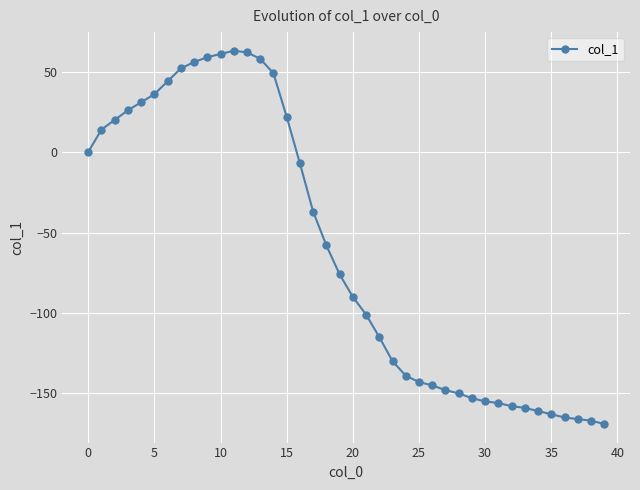

How many values exceed -76?

19